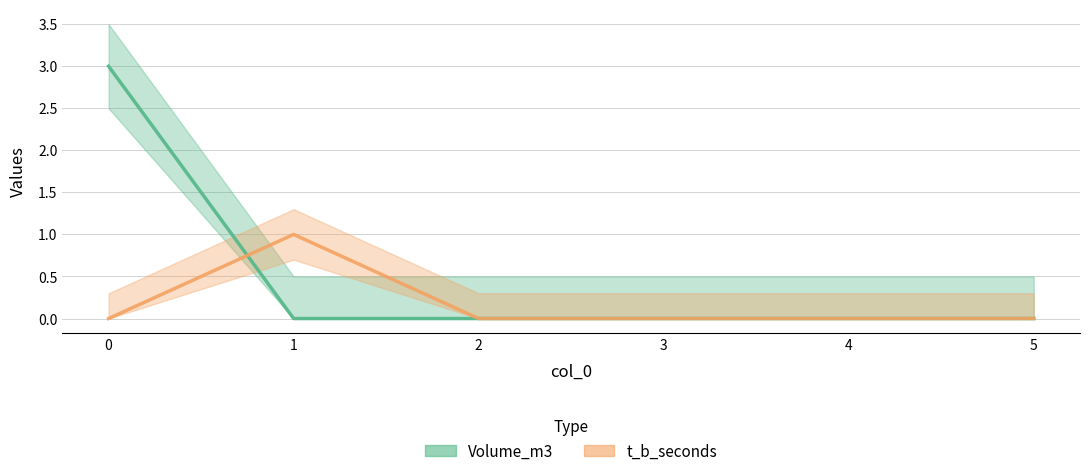

The value of t_b_seconds at 2 is 0. True or false?

True